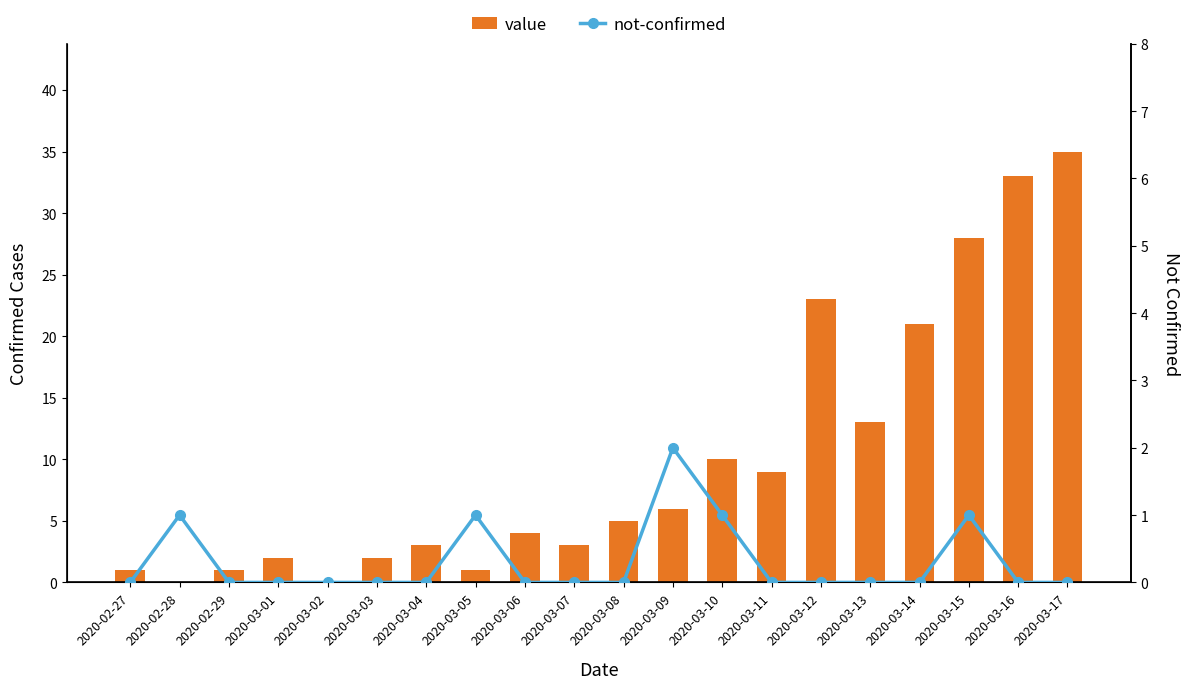

Which series has the largest total across all categories?

value